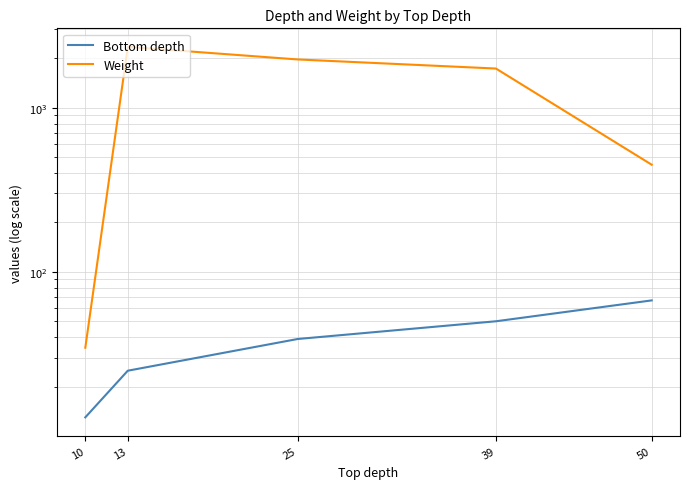

Is the value of Weight at 25 greater than the value of Bottom depth at 25?

Yes